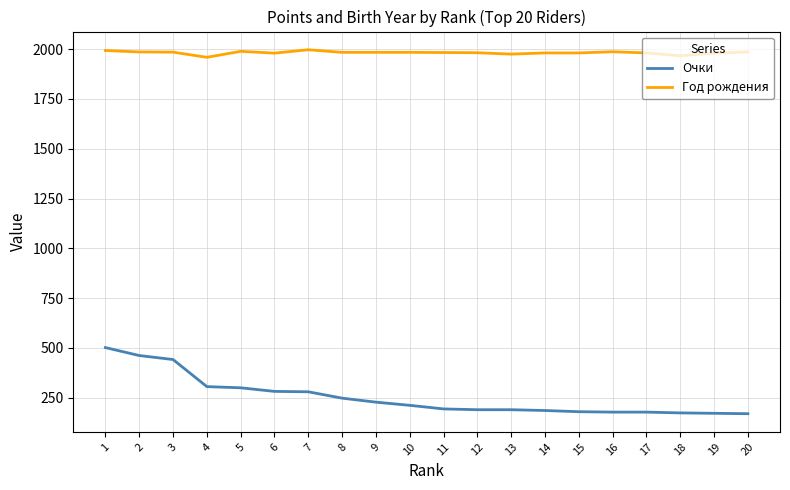

Is this an area chart (filled region under the line)?

No